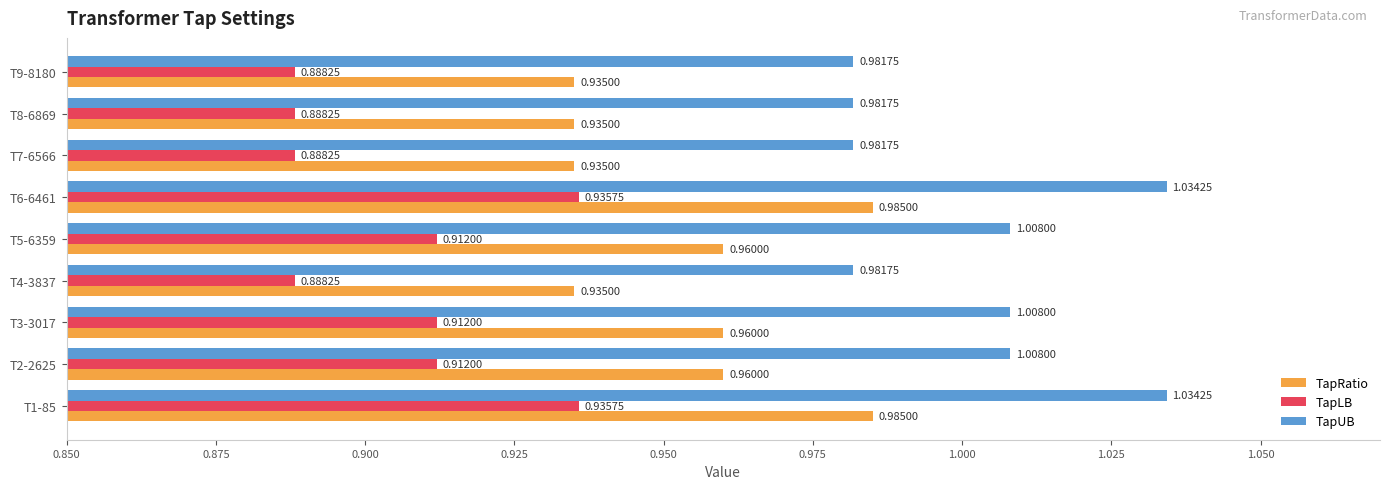

What is the total value across all series at T4-3837?

2.8